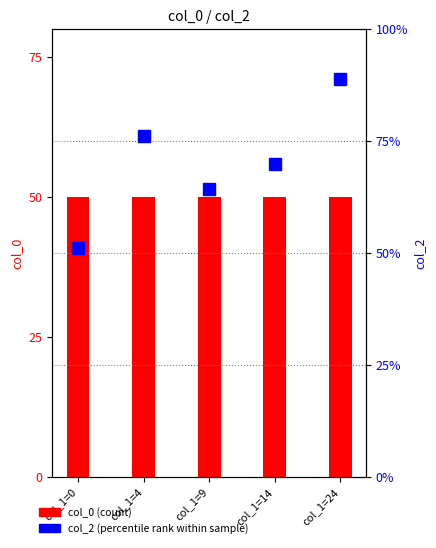

At which category does the chart reach its minimum across all series?

col_1=0